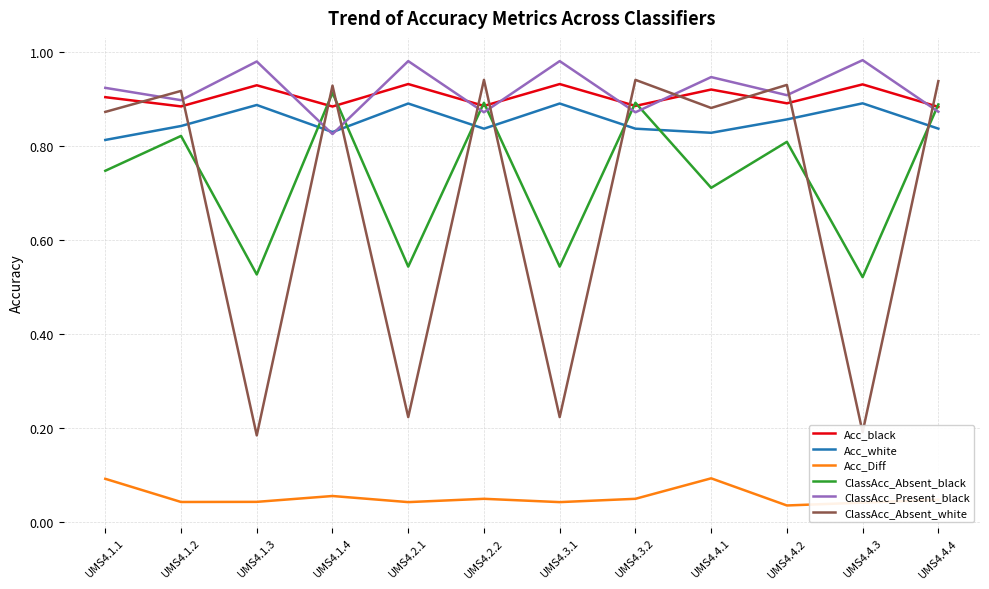

Is this an area chart (filled region under the line)?

No